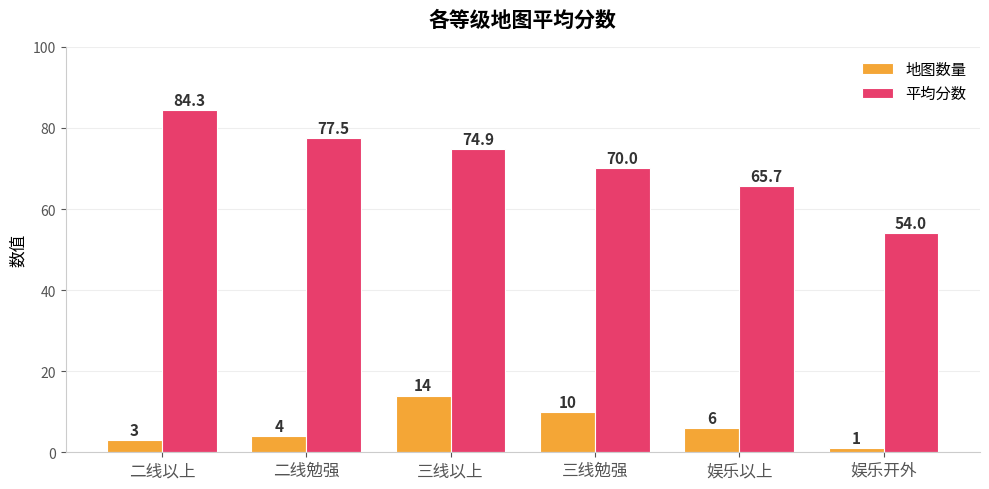

List the series in order of their peak value, highest first.

平均分数, 地图数量